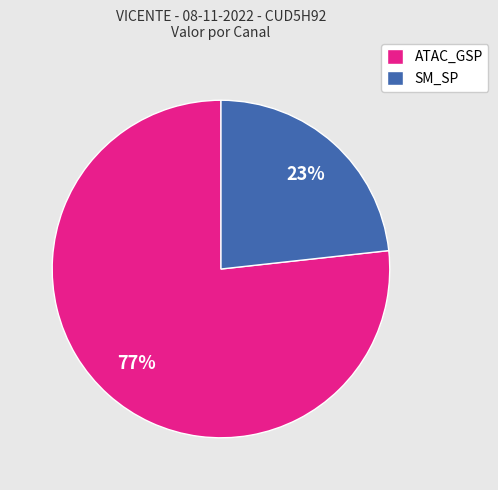

Count the number of slices in the pie.

2